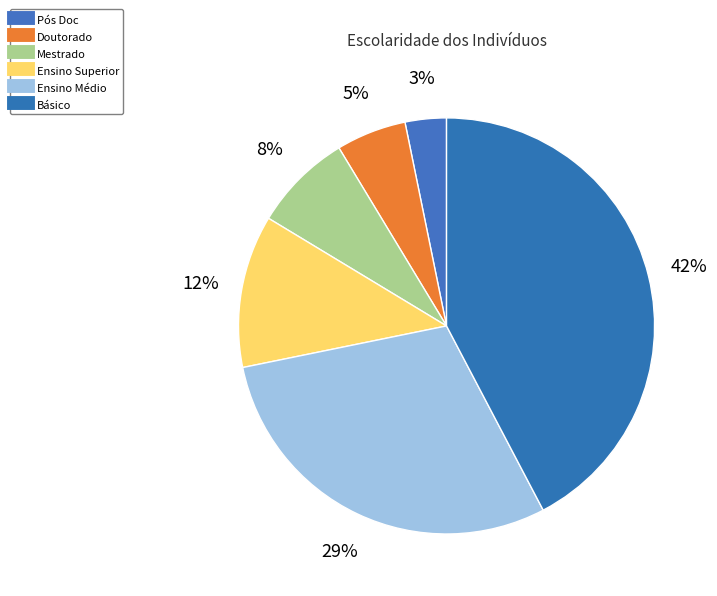

How many slices are in this pie chart?

6